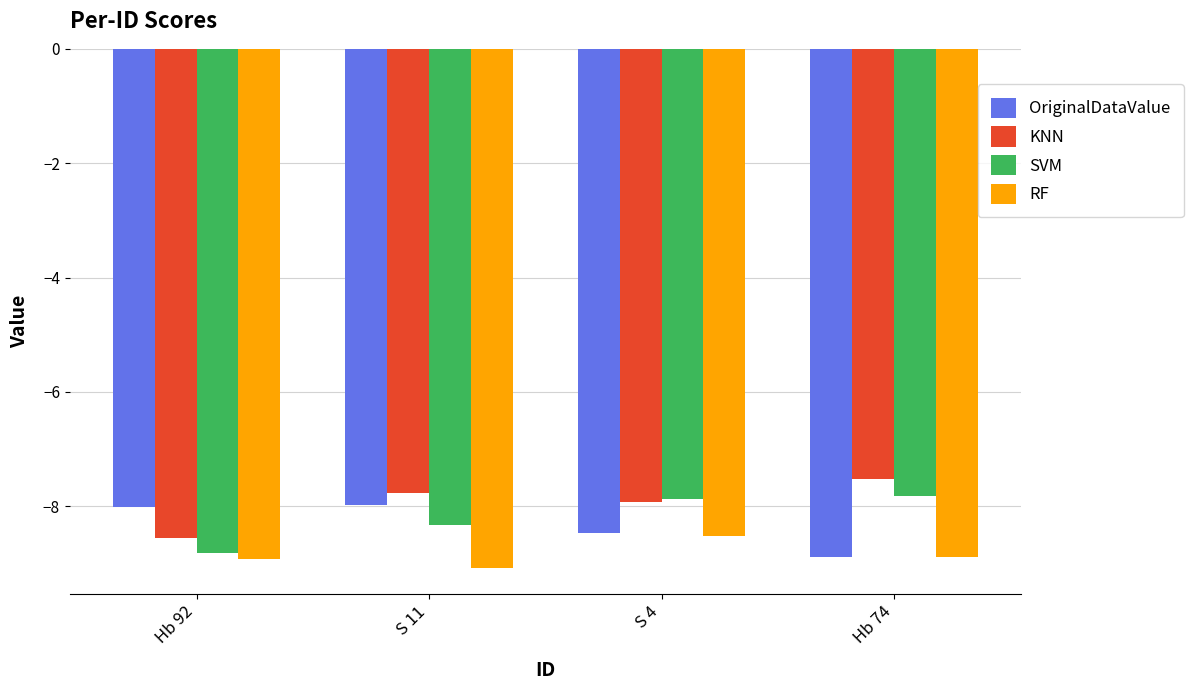

How many groups of bars are there?

4